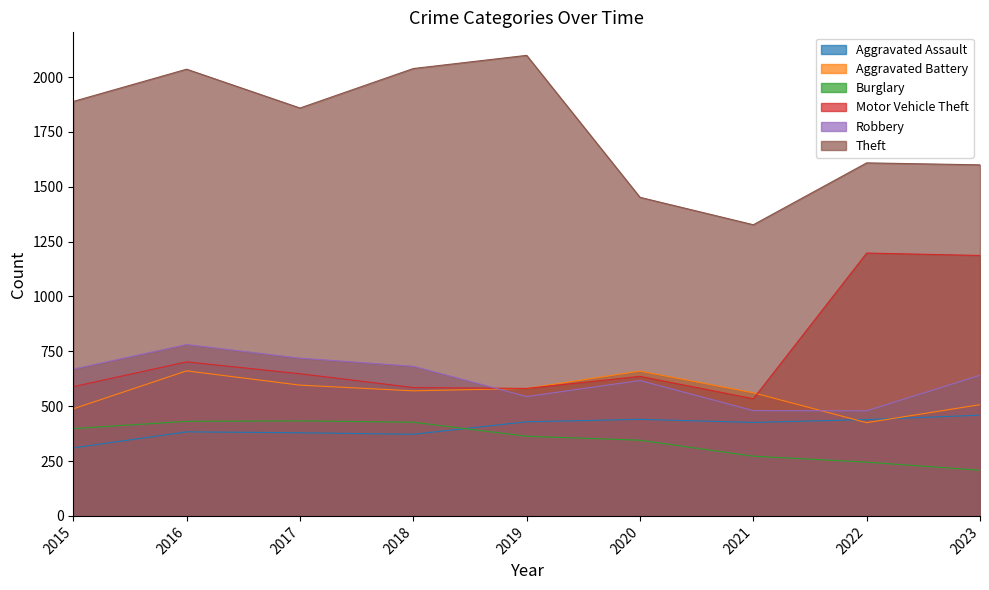

What is the difference between the highest and lowest values at 2015?

1579